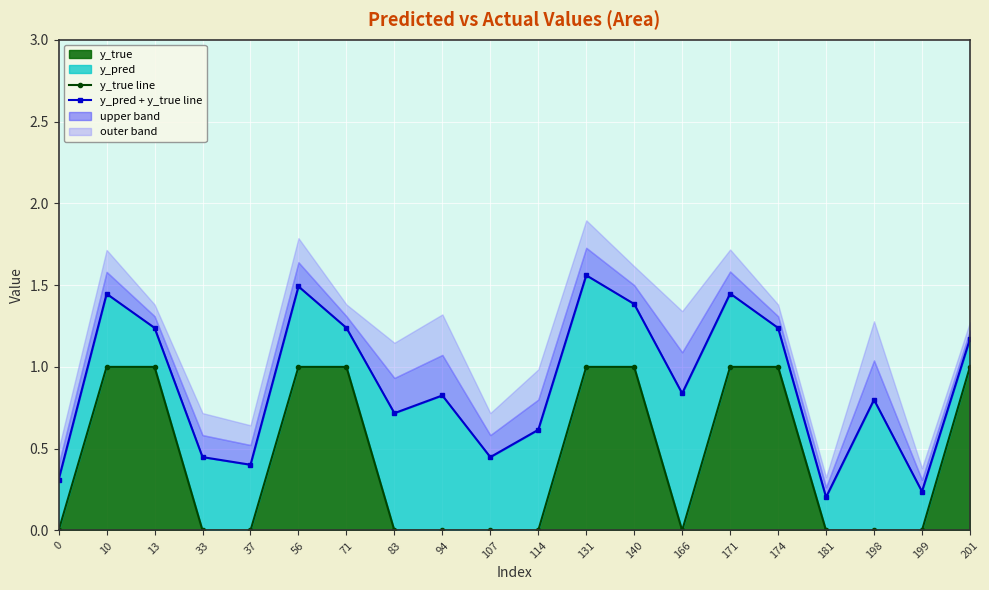

Which category has the highest value in the y_pred + y_true line series?

131